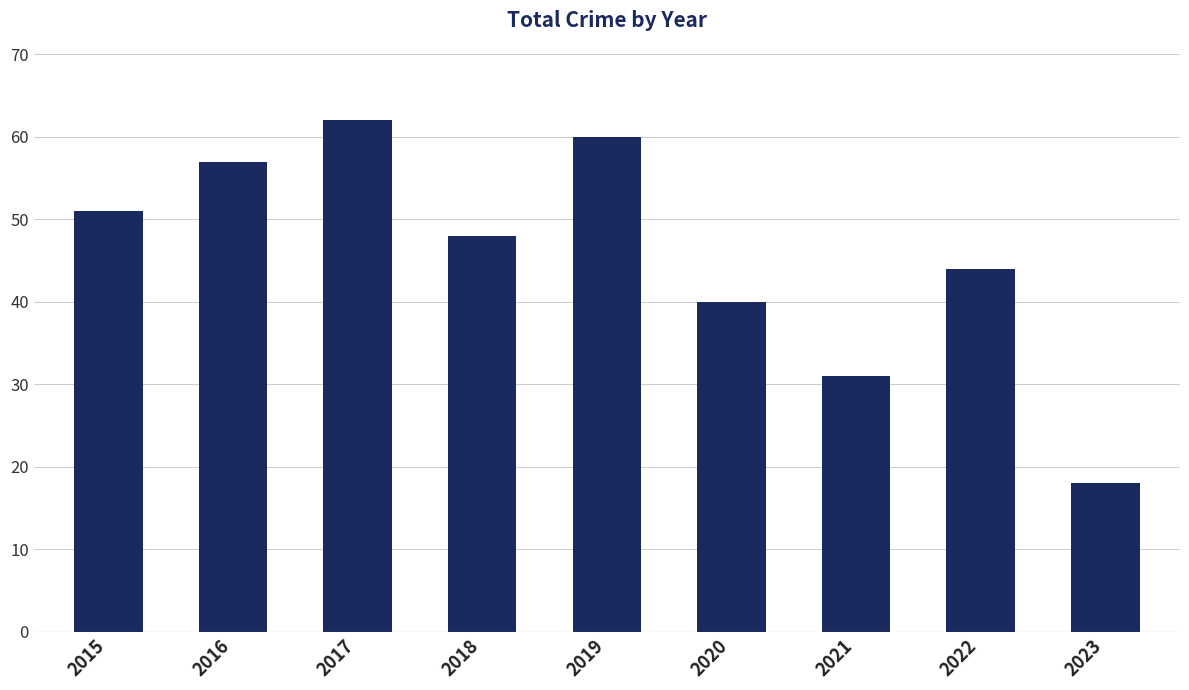

What is the change in value from 2016 to 2023?

-39